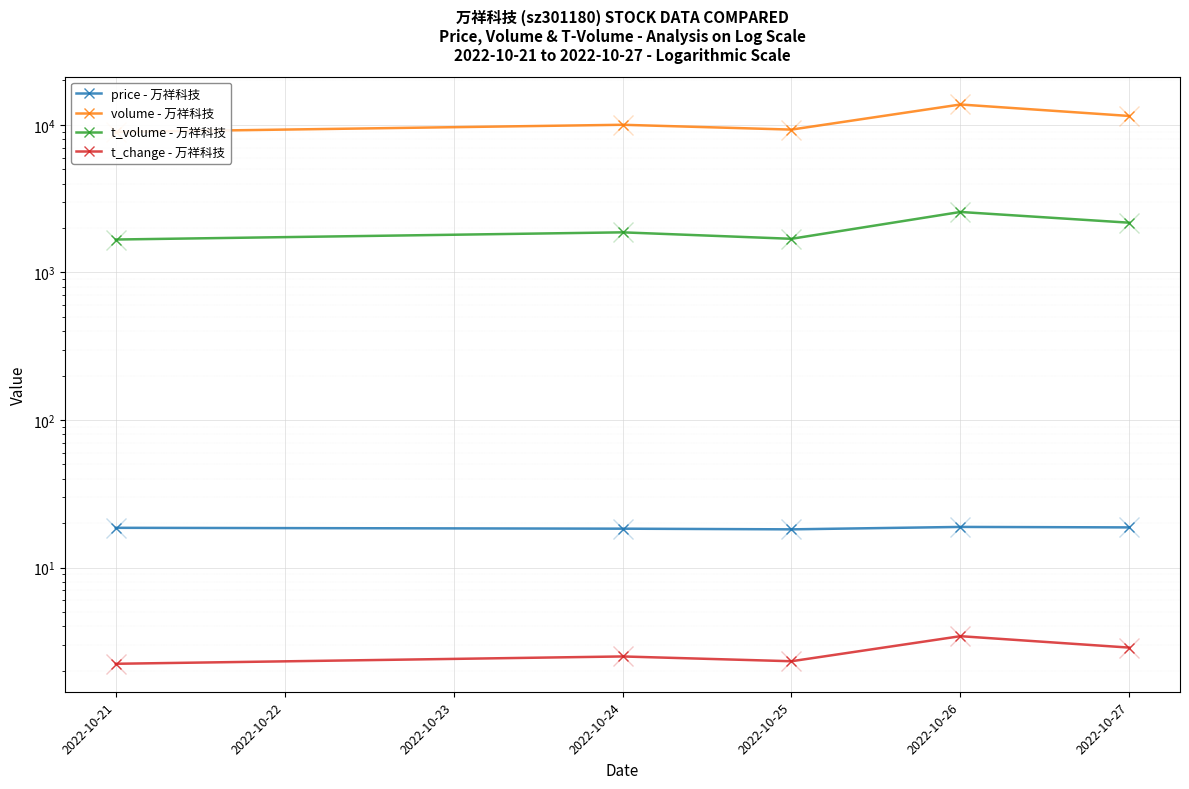

What is the value of the t_volume - 万祥科技 point at the 2nd from the left?

1868.0